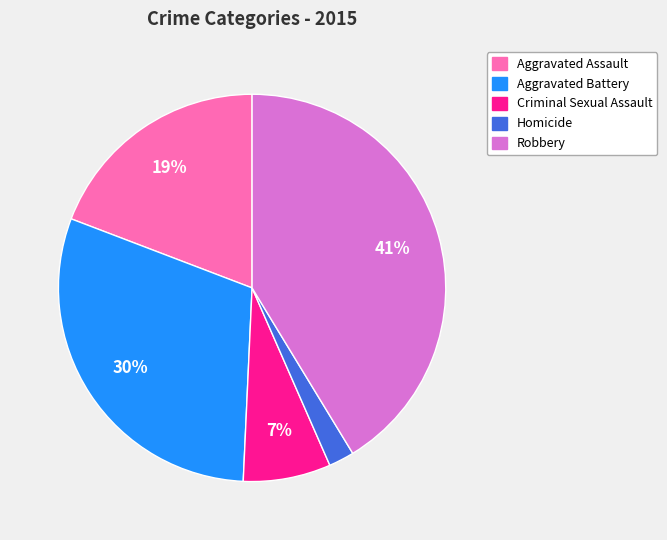

Is it true that Criminal Sexual Assault is 14% of the pie?

False